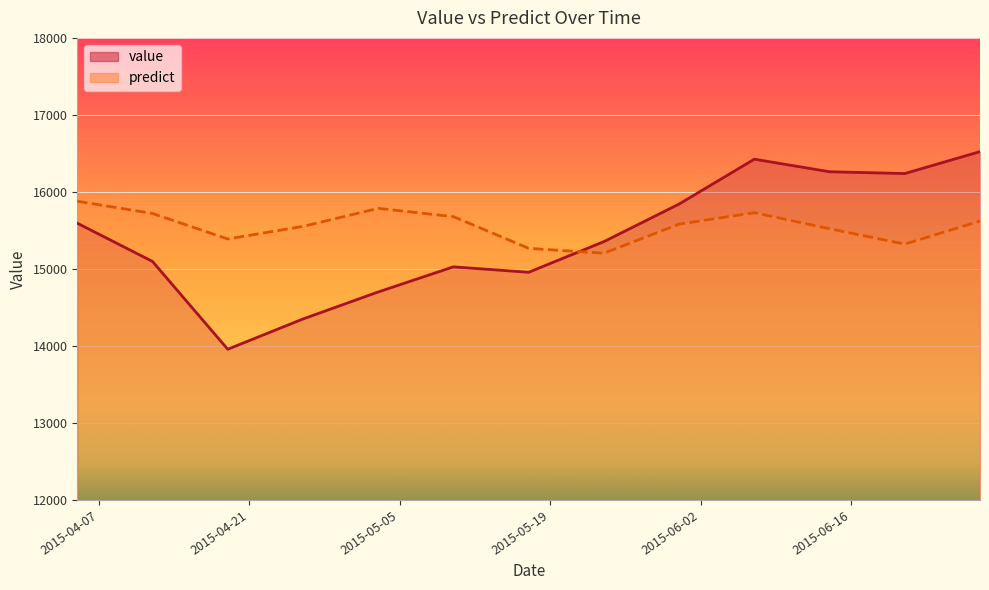

At which label does value first exceed 15354?

2015-04-05